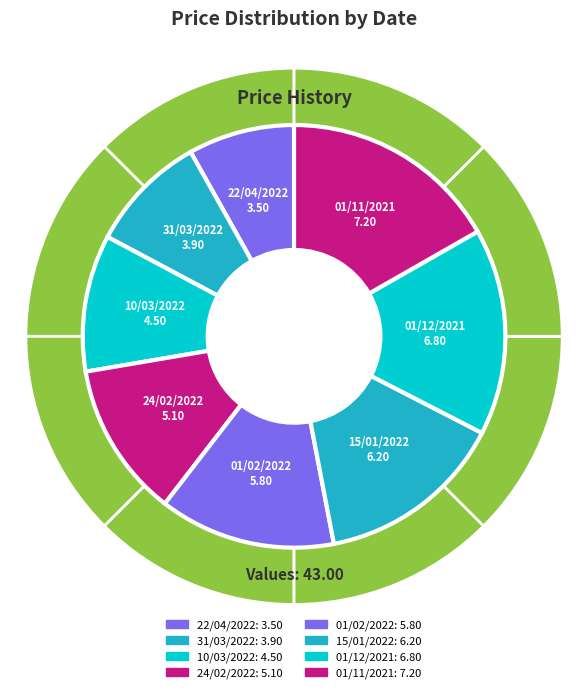

How many slices are in this pie chart?

8